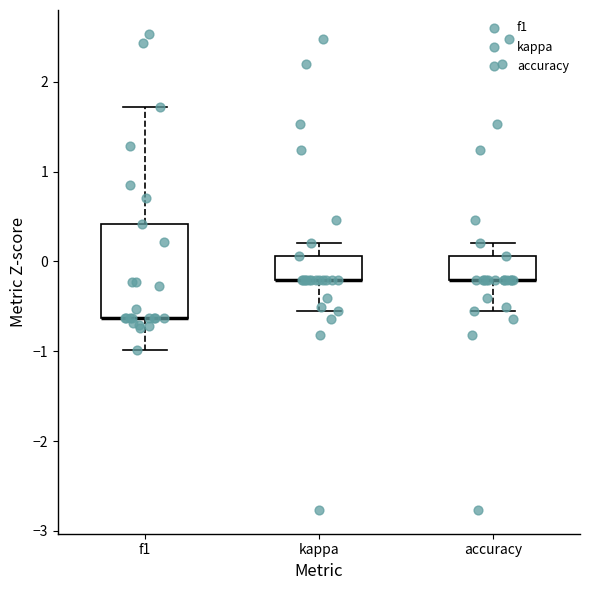

Where is the upper edge of the box for kappa on the y-axis? The values are not printed on the chart, so give them approximately, as read against the axis.

0.1